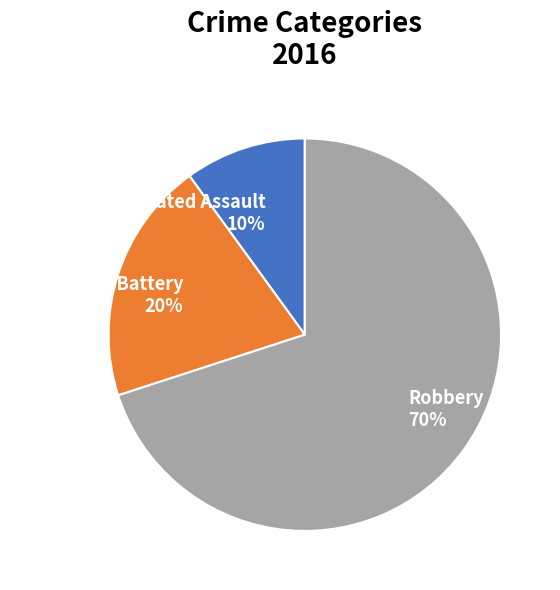

What is the ratio of the value at Aggravated Battery to the value at Robbery?

0.3